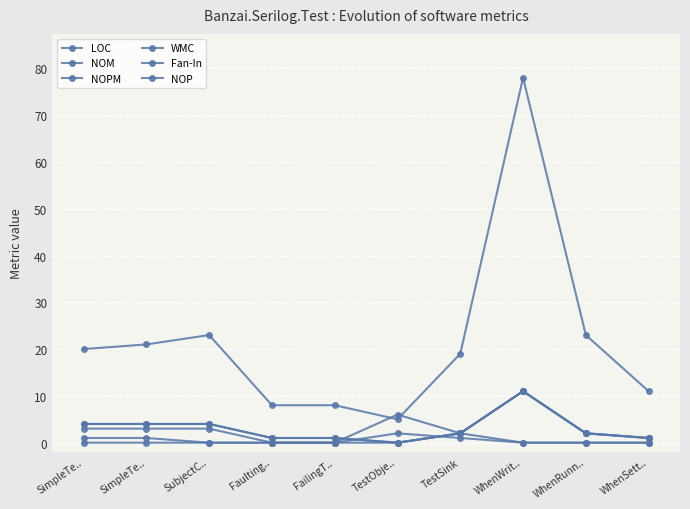

How many interior local peaks does the WMC series have?

1